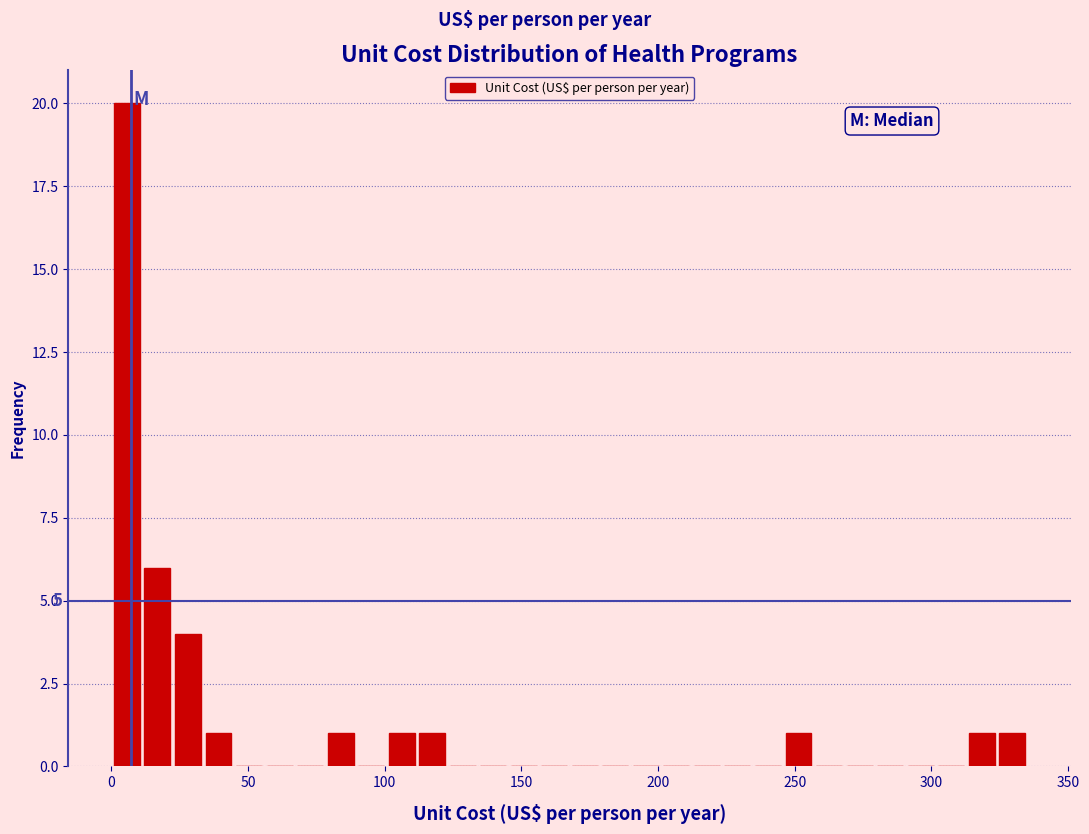

Read against the x-axis, roughly where is the centre of the tallest bar?

5